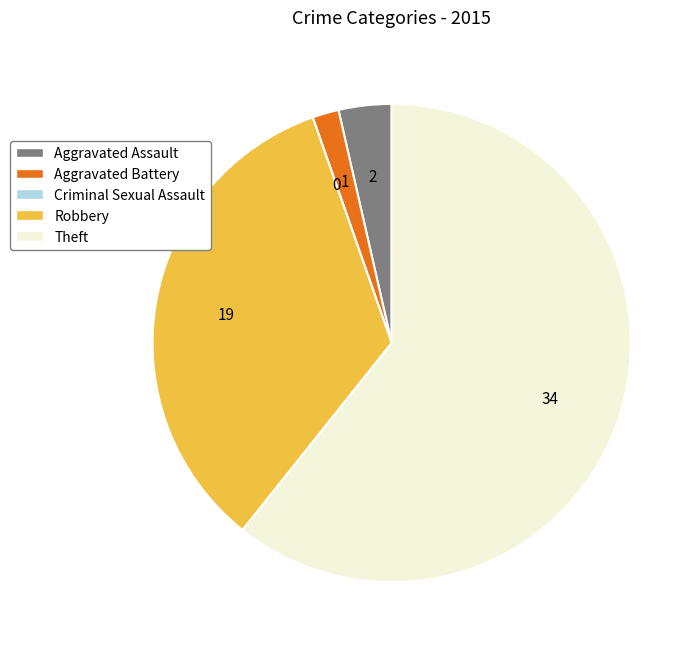

Which category has the biggest portion of the pie?

Theft